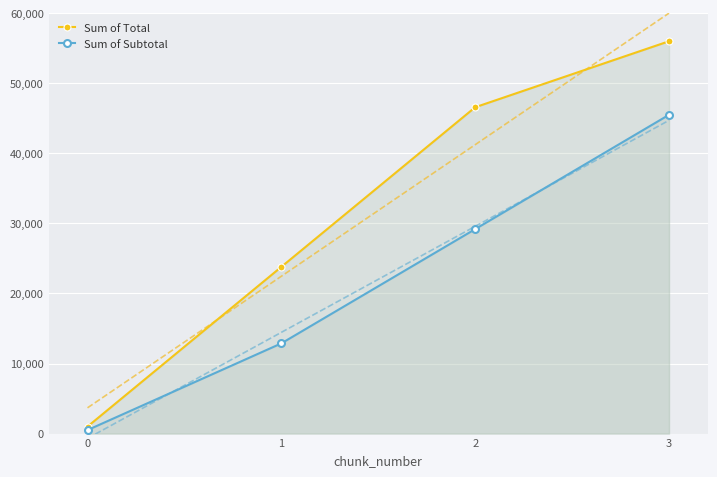

Which category has the highest value in the Sum of Total series?

3